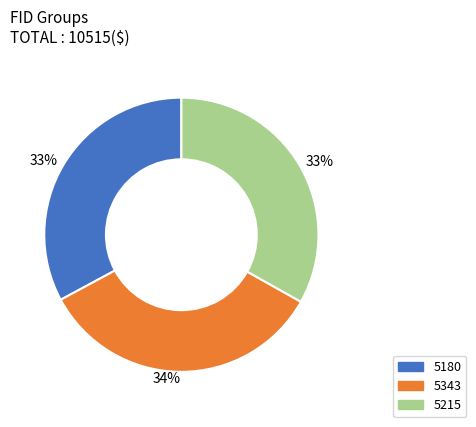

Approximately how many times larger is the value at 5343 compared to 5215?

1.0